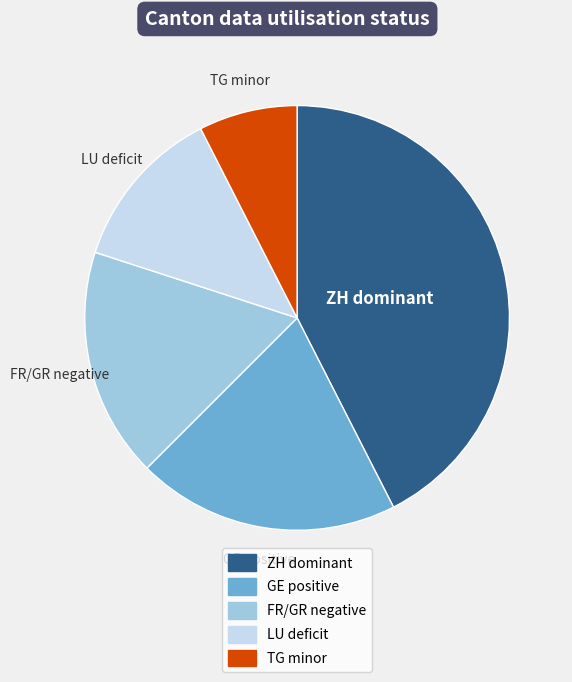

Is there any slice that represents more than half of the pie?

No